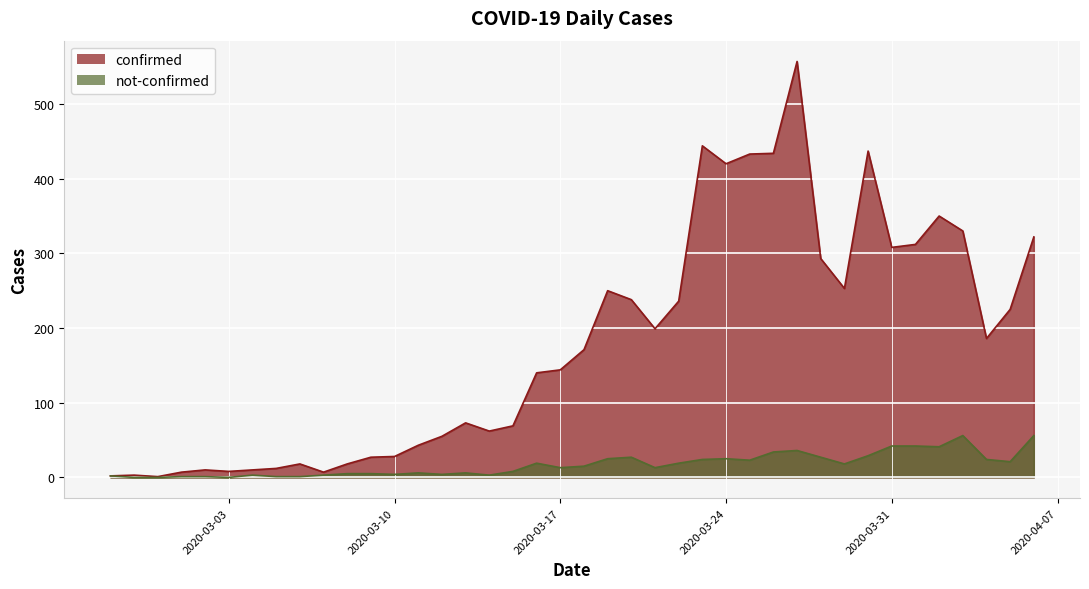

What is the total value across all series at 2020-03-03?

8